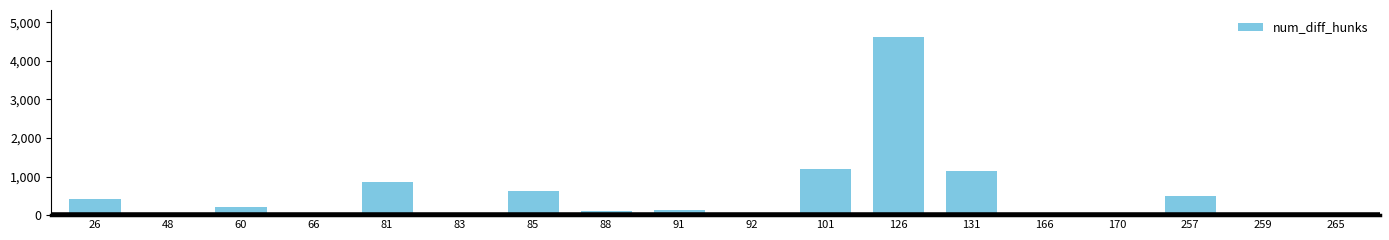

The chart shows a value of 97 at 88. True or false?

True